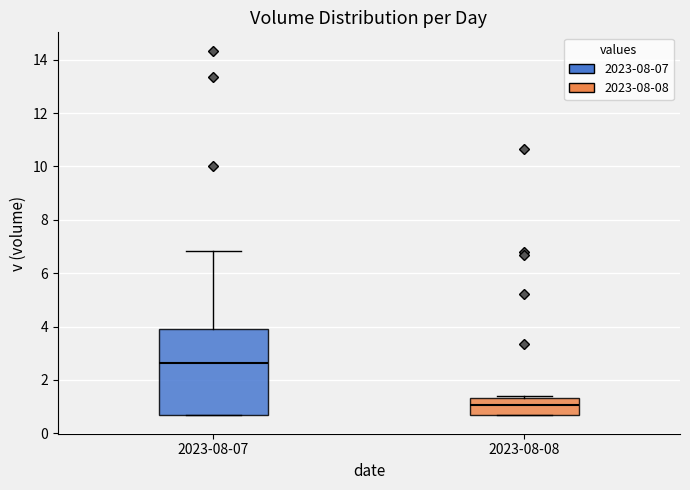

Which box is the tallest, from its lower edge to its upper edge?

2023-08-07